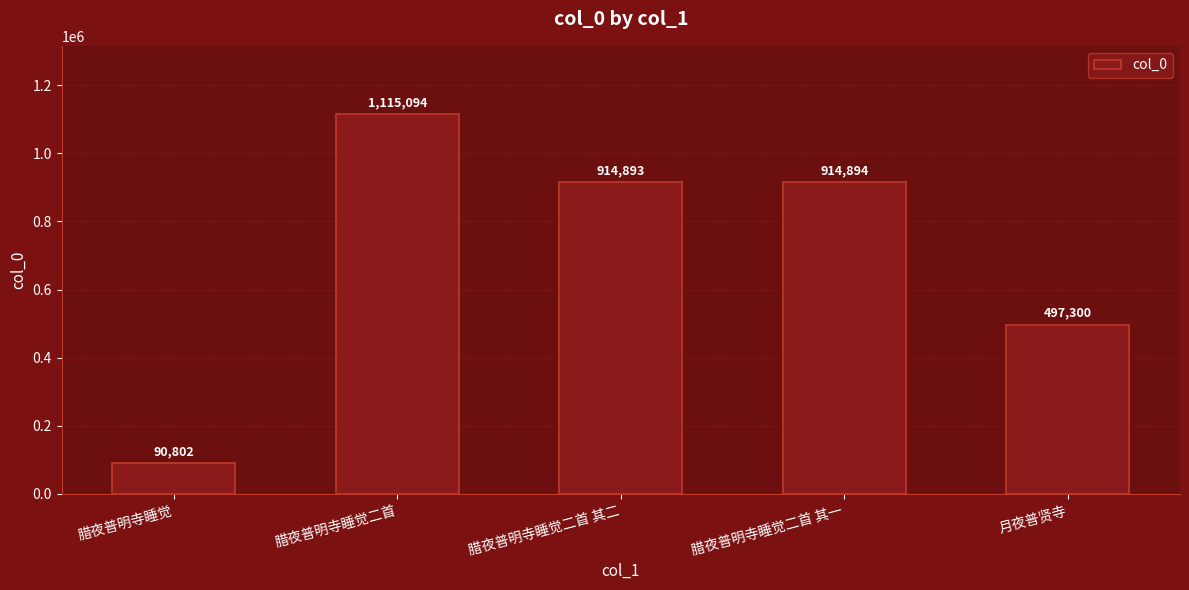

The chart shows a value of 1291451 at 腊夜普明寺睡觉二首 其二. True or false?

False